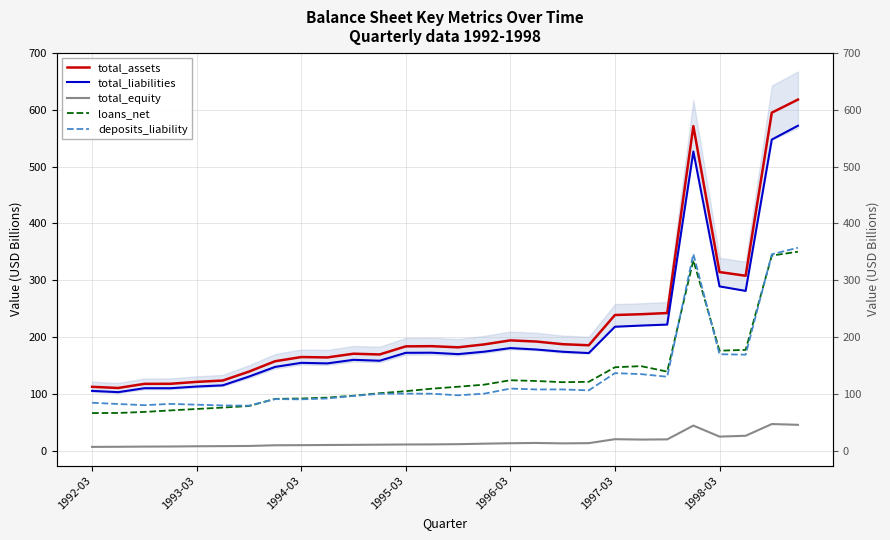

What value does the total_liabilities series have at 21?

220.4